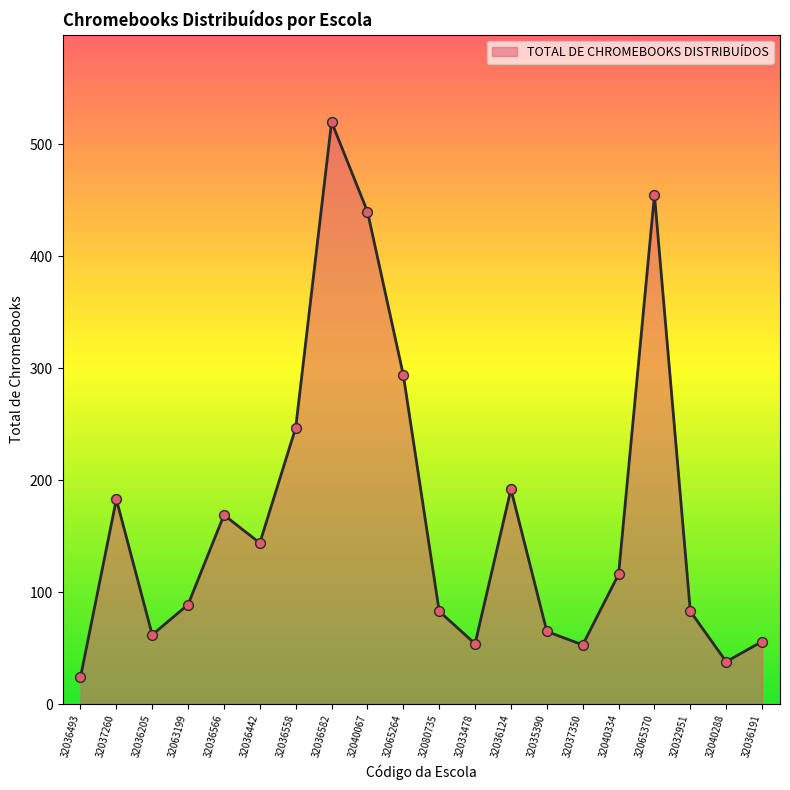

What is the change in value from 32037260 to 32036582?

+337